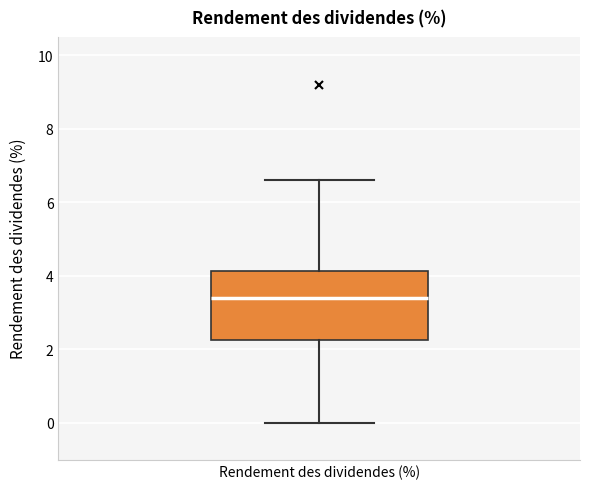

Transcribe this box plot: give where the median line is, the range the box spans, and where the two whiskers end, as read against the y-axis. The values are not printed on the chart, so give them approximately, as read against the axis.

median 3.4, box 2.2 to 4.2, whiskers 0.0 to 6.6